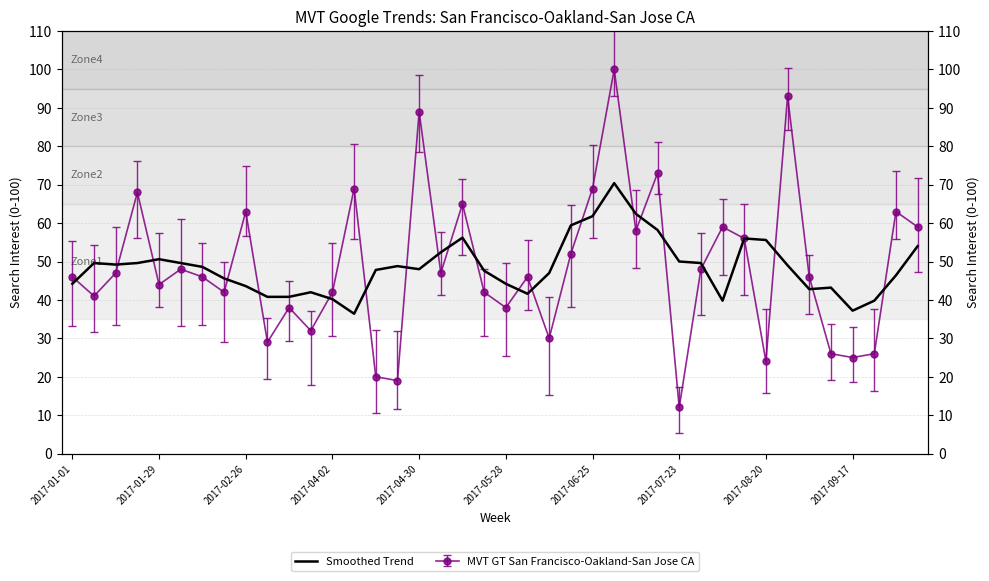

What is the change in value from 2017-09-17 to 38?

+5.6